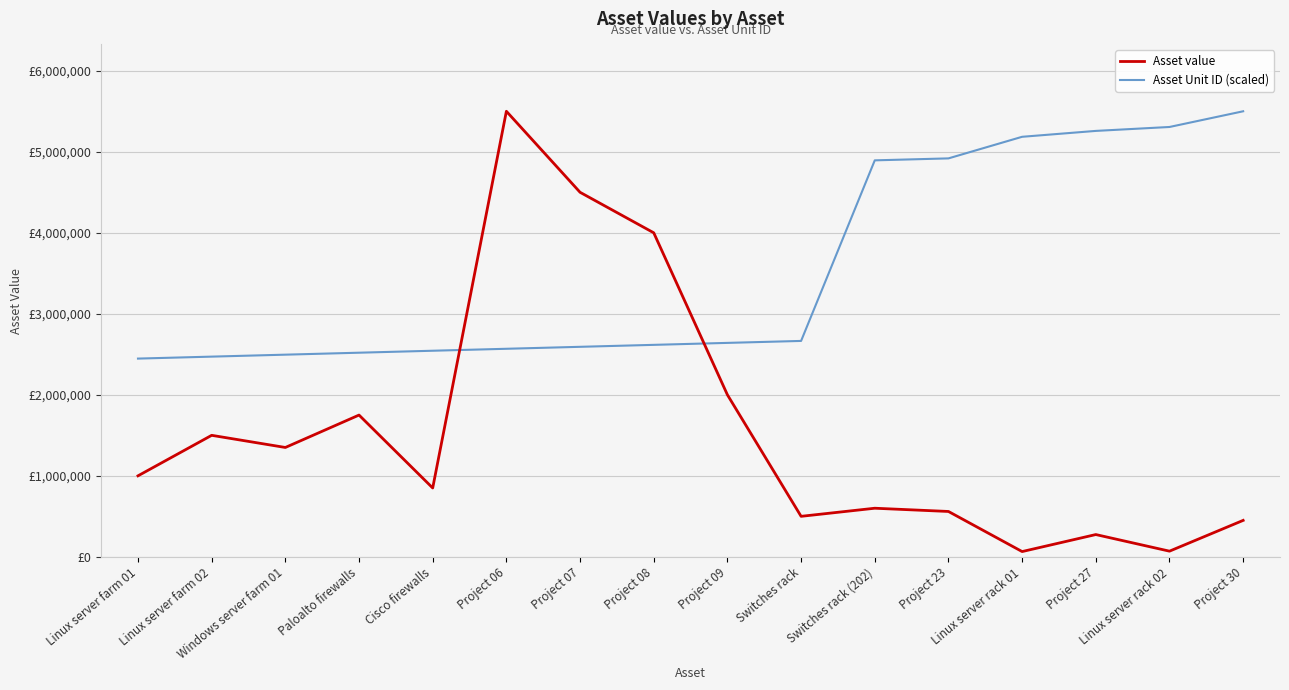

What is the maximum value shown in the chart?

5500000.0